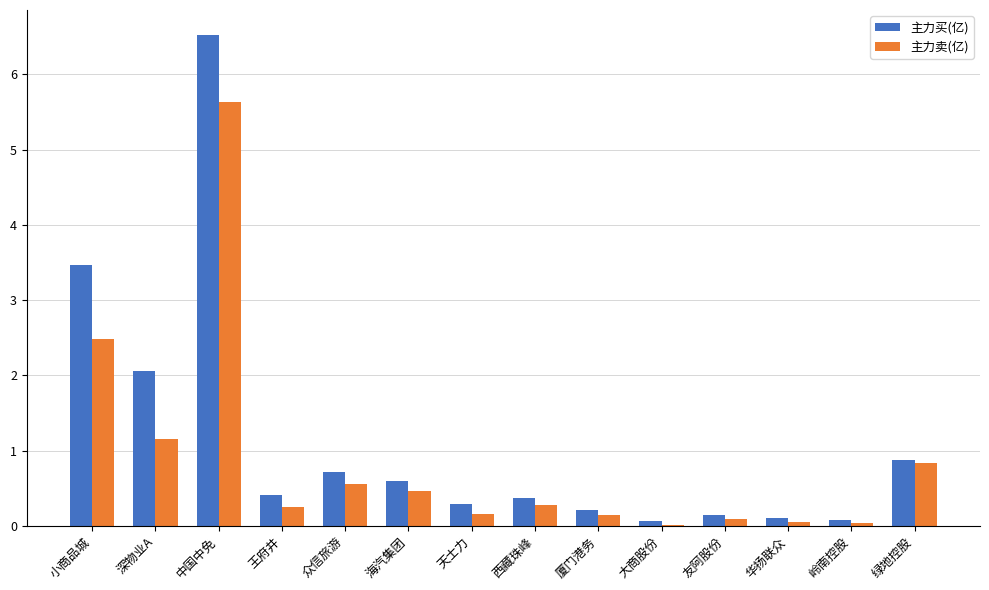

What is the maximum value for 主力卖(亿)?

5.6